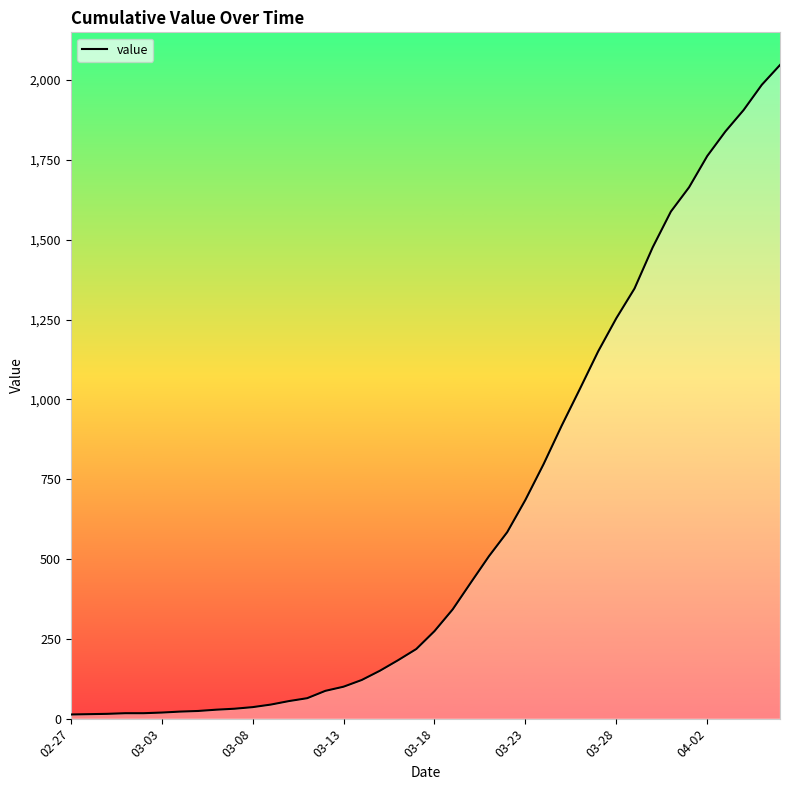

True or false: there are more than 0 points higher than both neighbors.

False